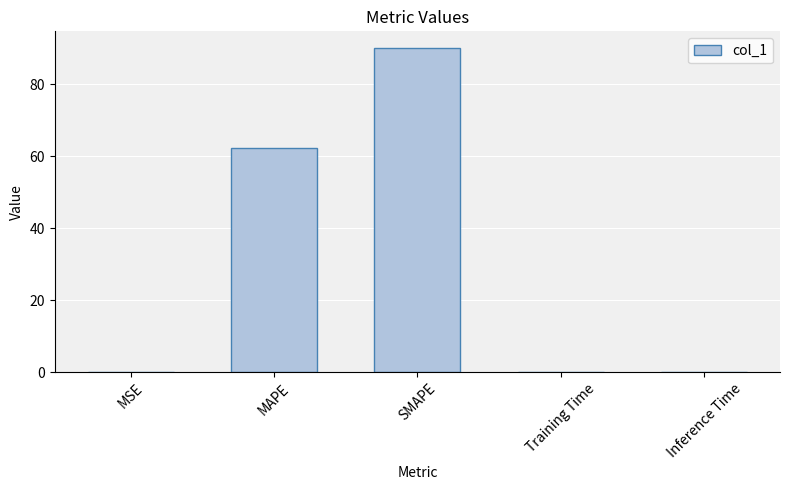

What is the change in value from MSE to Inference Time?

+0.1